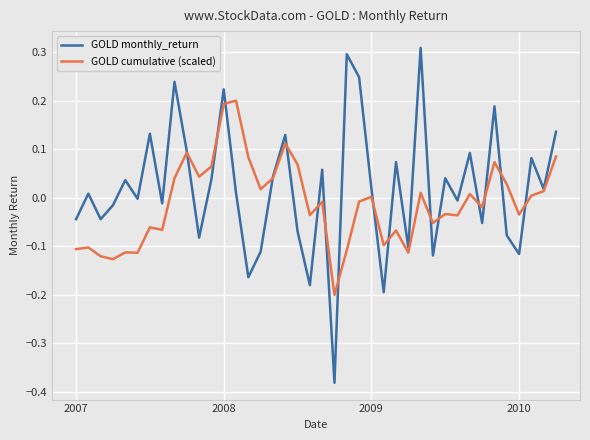

How many series are shown in this chart?

2